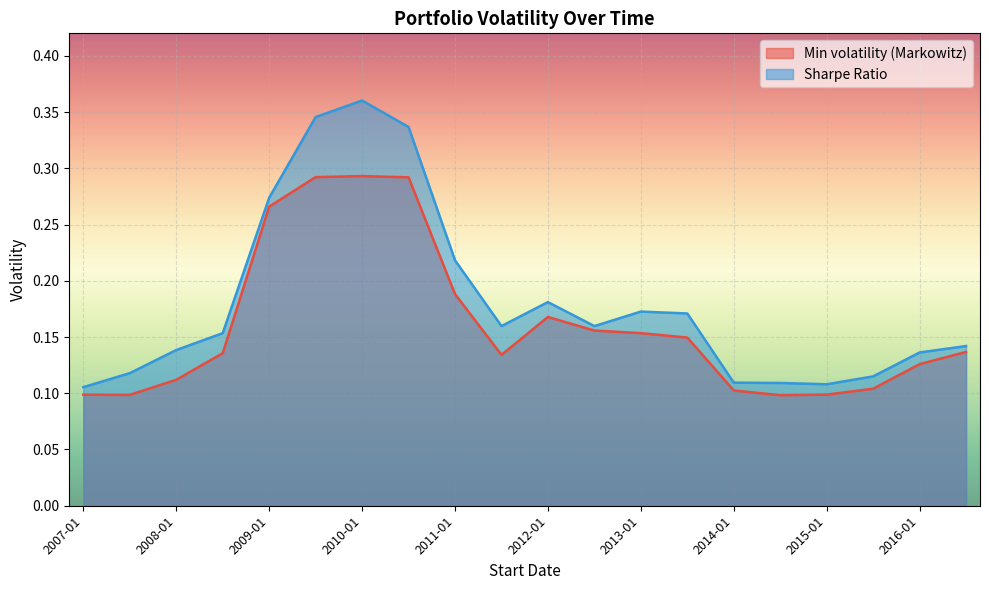

The value of Min volatility (Markowitz) at 2012-01 is 0.3. True or false?

False